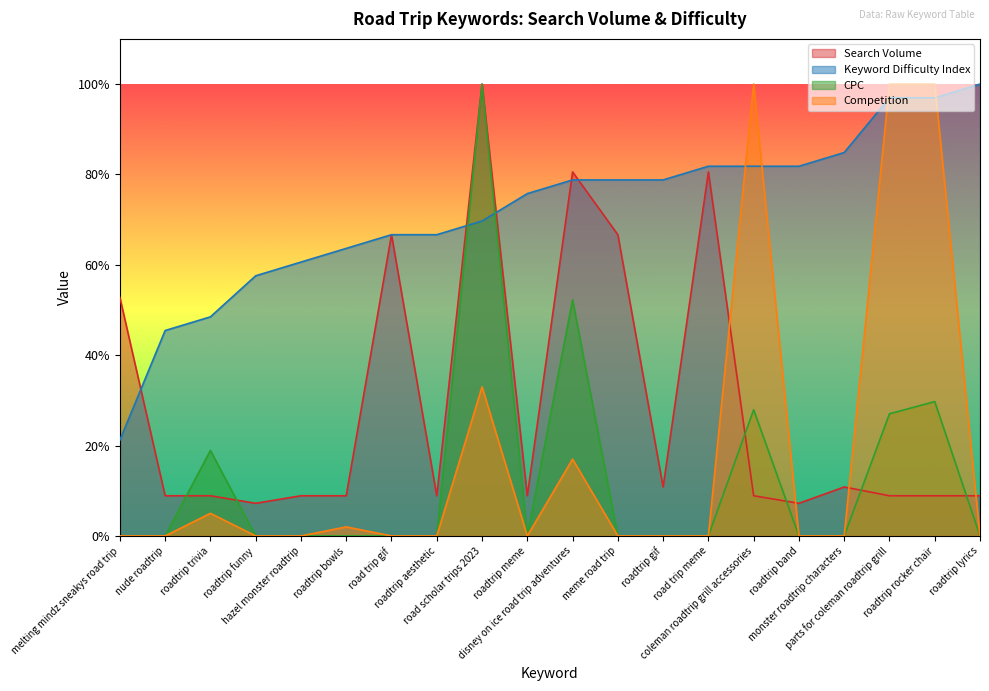

What is the difference between the highest and lowest values at hazel monster roadtrip?

60.6